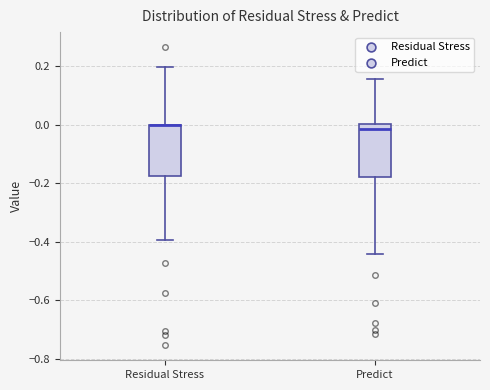

Reading left to right, read every box against the y-axis: the position of its median line, the range the box covers, and the ends of its whiskers. The values are not printed on the chart, so give them approximately, as read against the axis.

Residual Stress: median 0.00 (drawn on the box's upper edge), box -0.18 to 0.00, whiskers -0.40 to 0.20
Predict: median -0.02, box -0.18 to 0.00, whiskers -0.44 to 0.16